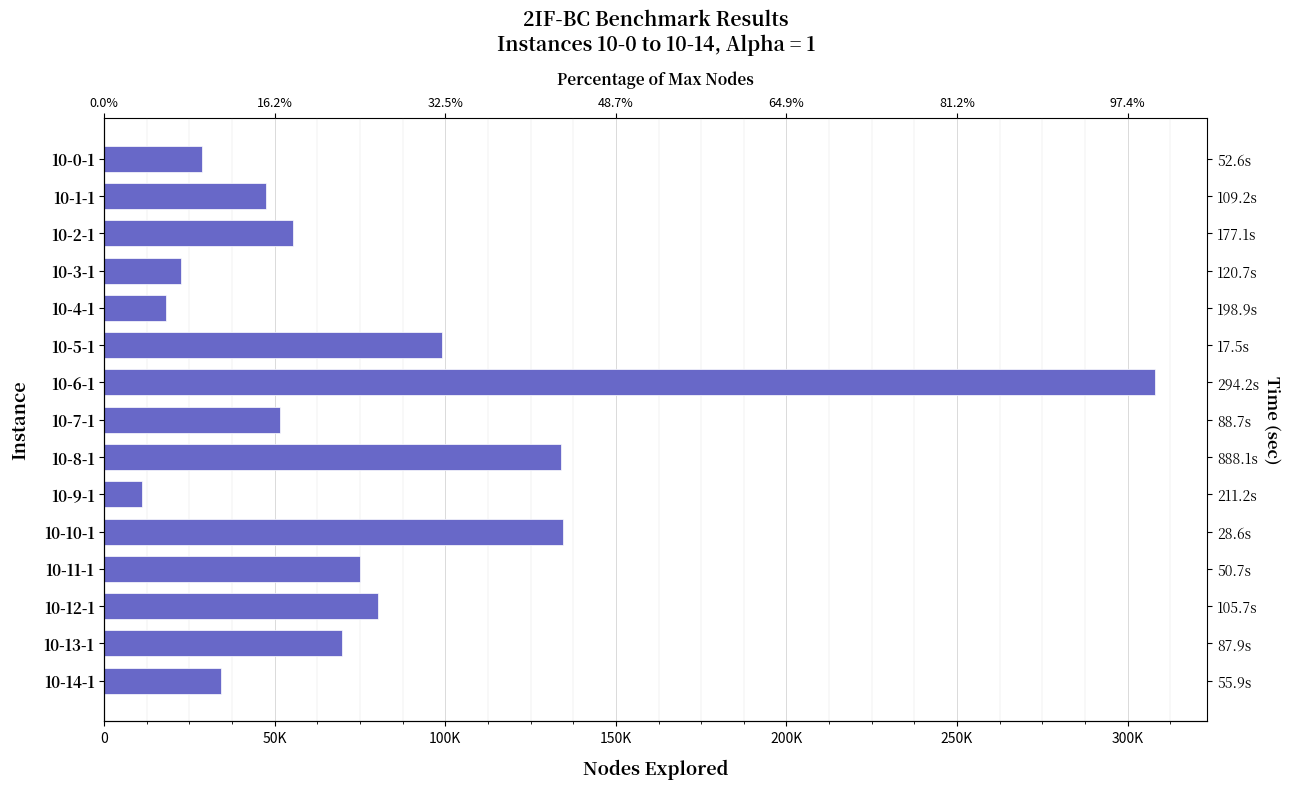

Read the value at 13.

69760